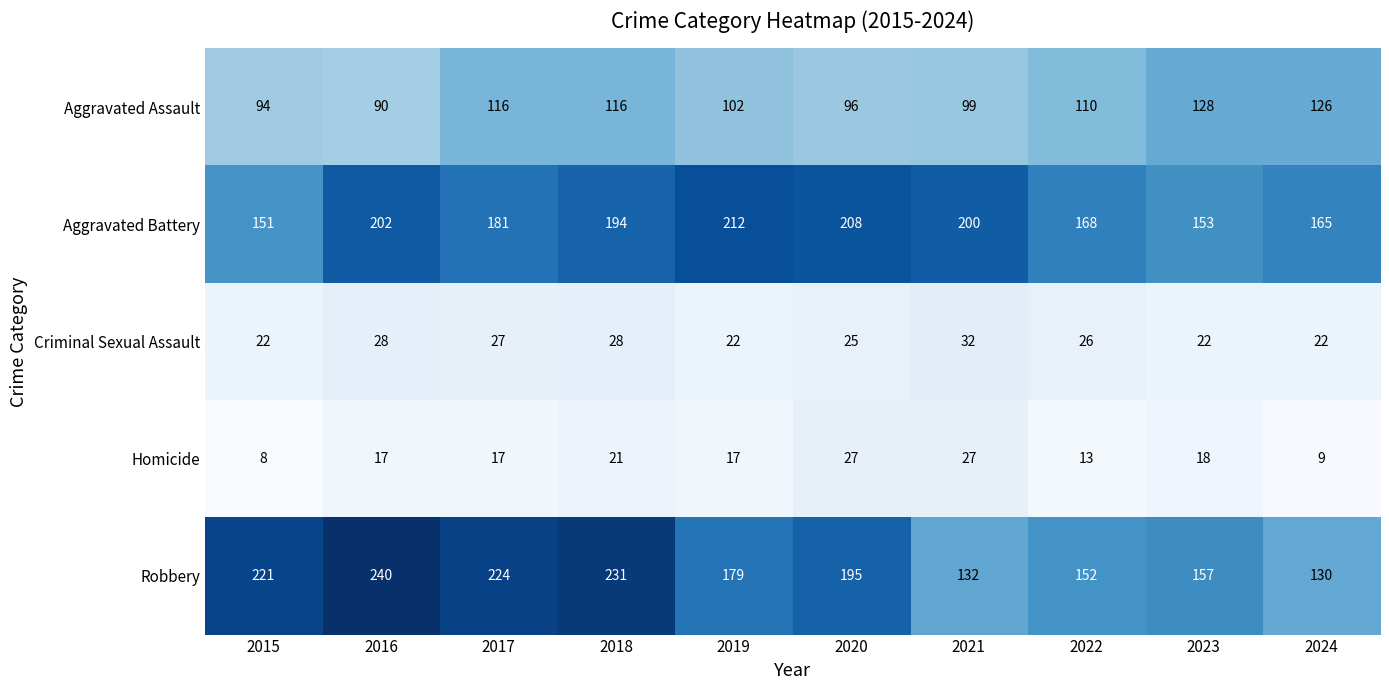

What is the greatest value displayed?

240